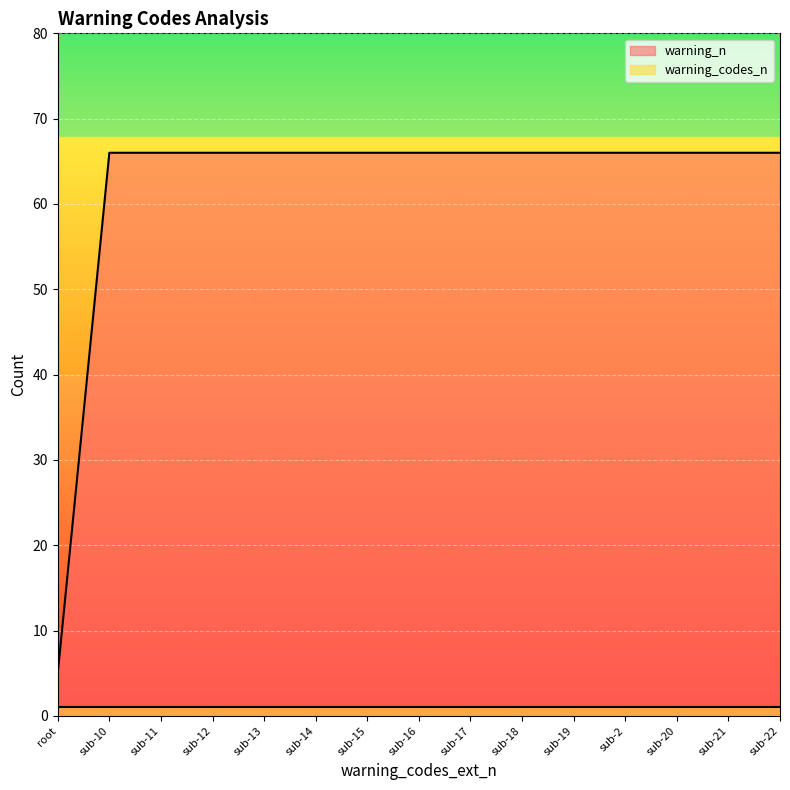

What is the label of the 7th point from the left?

sub-15